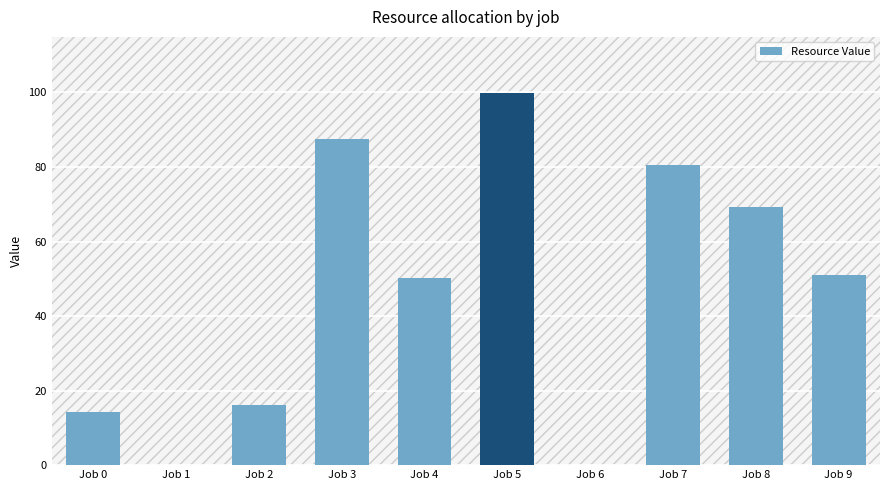

At which label does the data first exceed 50?

Job 3